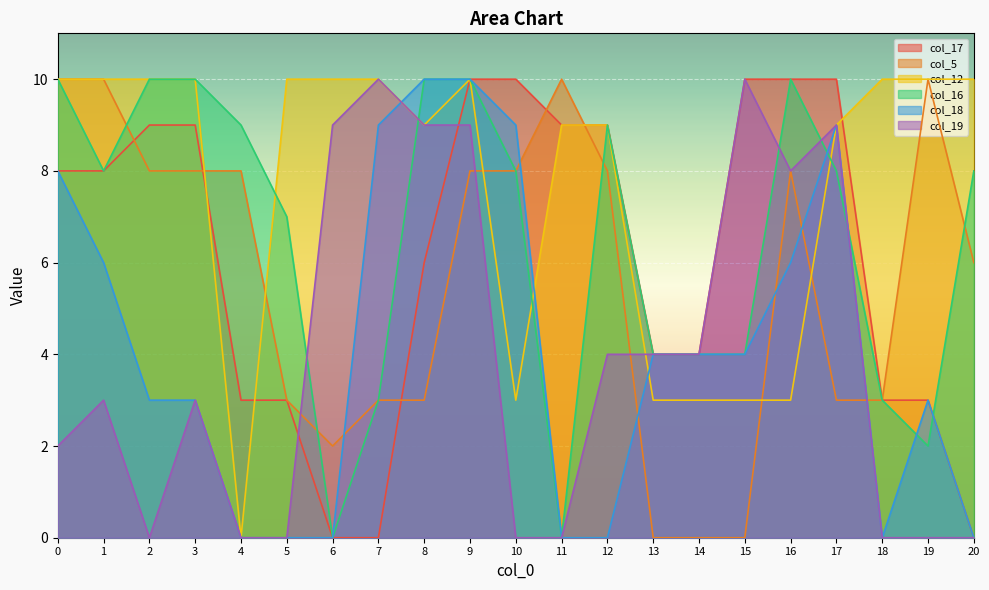

Which series ends up on top after the final intersection of col_19 and col_18?

col_18